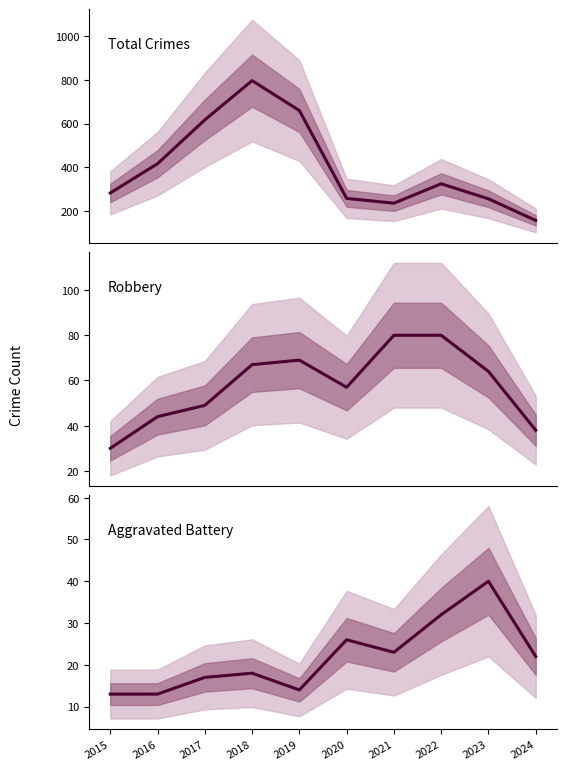

True or false: Total and Robbery cross at least once.

False